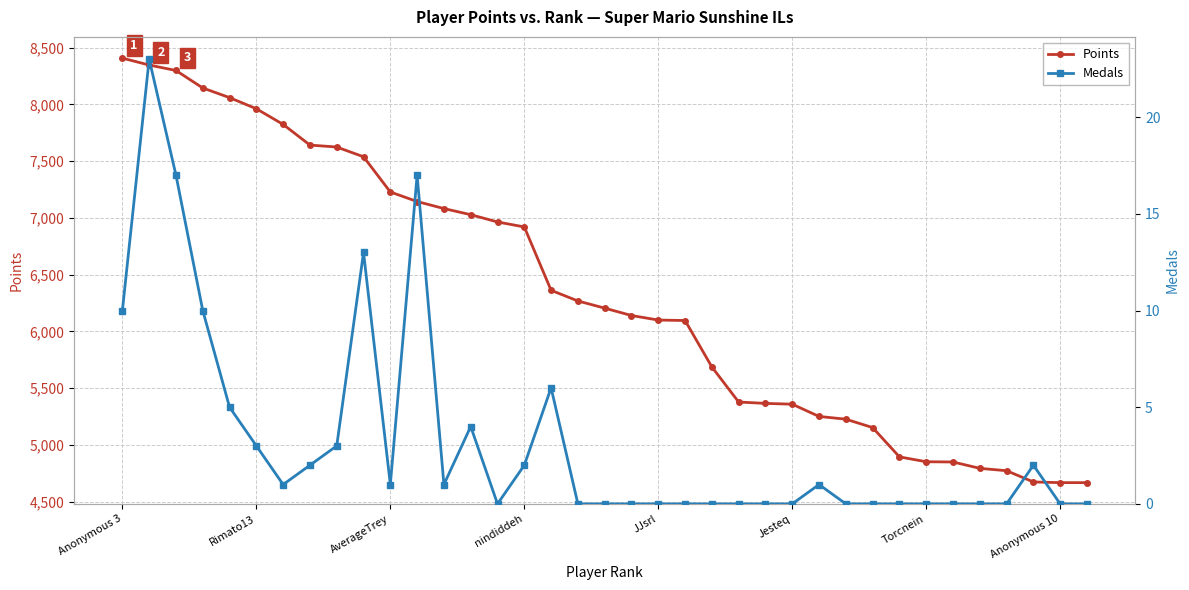

The value of Points at AverageTrey is 10380. True or false?

False